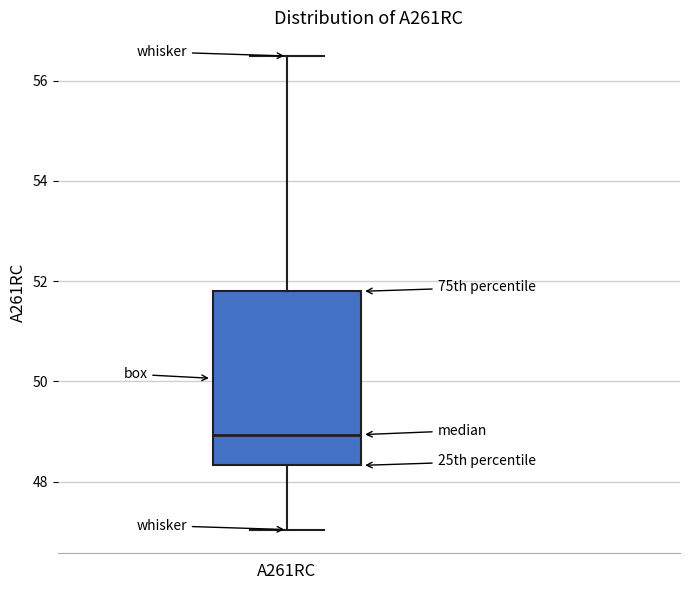

Read this box plot against the y-axis: the position of the median line, the range covered by the box, and the ends of both whiskers. The values are not printed on the chart, so give them approximately, as read against the axis.

median 49.0, box 48.4 to 51.8, whiskers 47.0 to 56.4